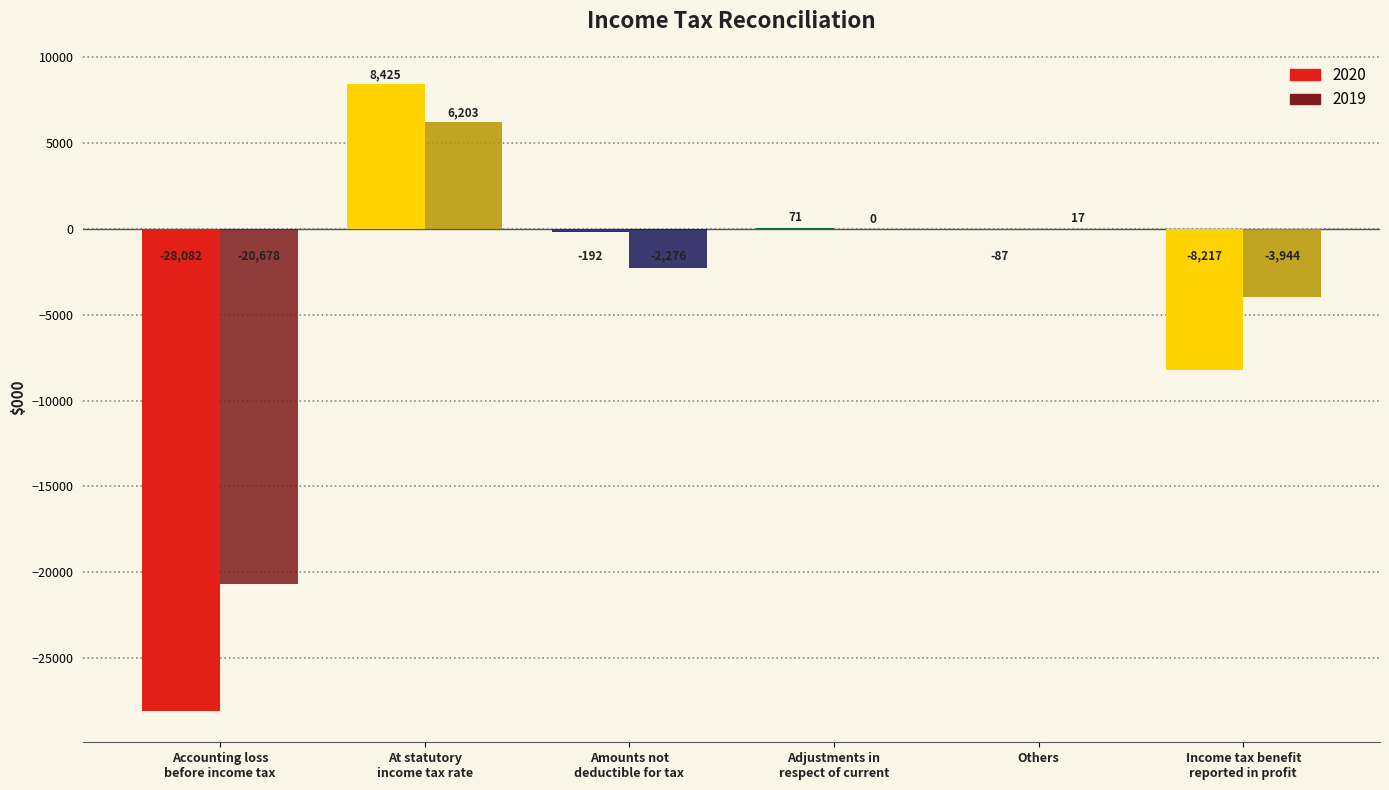

How many distinct data groups are displayed?

2